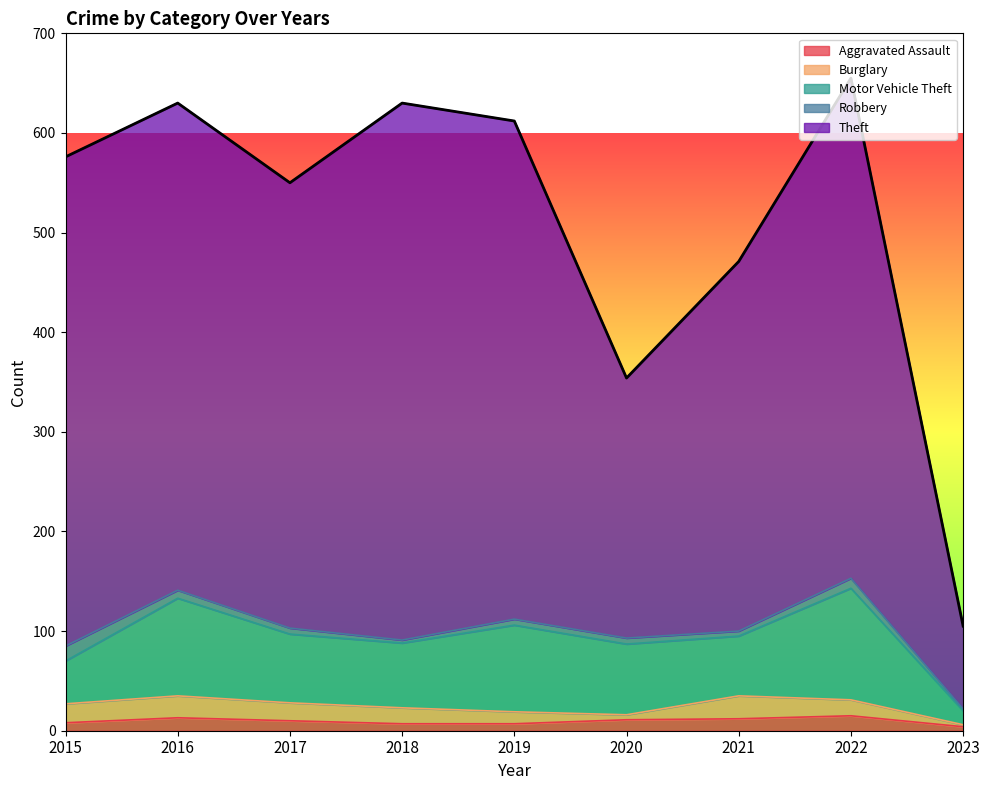

Reading left to right, what are all the values shown in this chart?

Aggravated Assault: 2015=8	2016=13	2017=10	2018=7	2019=7	2020=11	2021=12	2022=15	2023=4
Burglary: 2015=19	2016=22	2017=18	2018=16	2019=12	2020=5	2021=23	2022=16	2023=2
Motor Vehicle Theft: 2015=43	2016=98	2017=69	2018=65	2019=87	2020=71	2021=60	2022=112	2023=14
Robbery: 2015=15	2016=8	2017=6	2018=3	2019=6	2020=6	2021=5	2022=10	2023=2
Theft: 2015=491	2016=489	2017=447	2018=539	2019=500	2020=261	2021=371	2022=502	2023=83